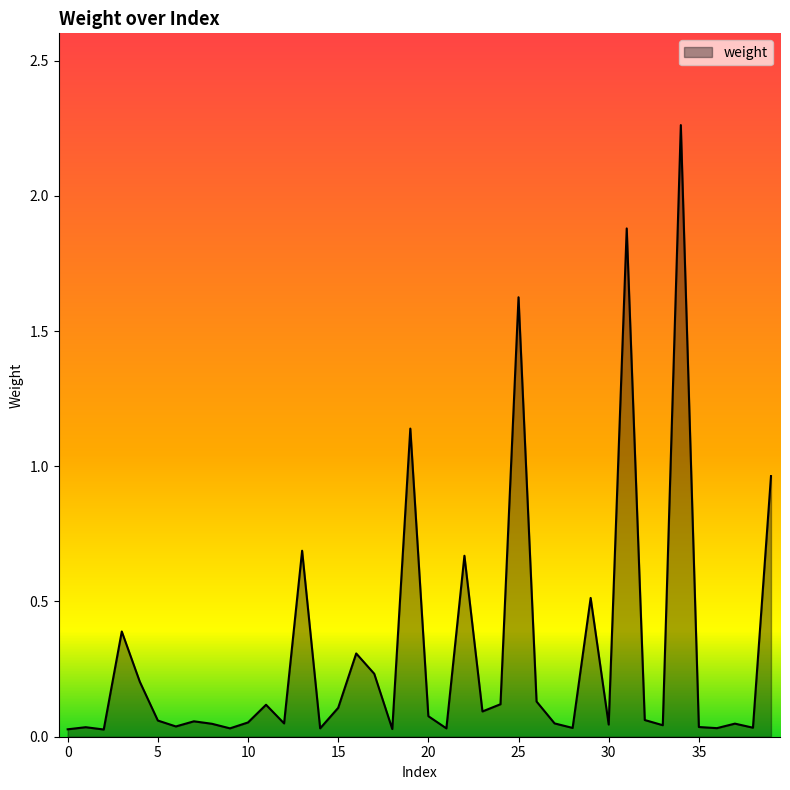

What is the difference between the maximum and minimum values?

2.2